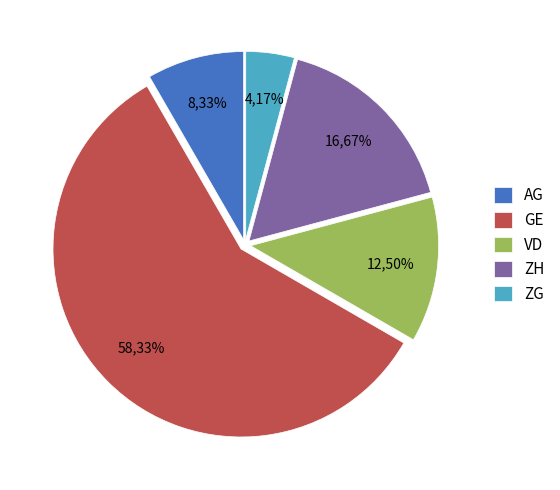

How many segments does this pie chart have?

5